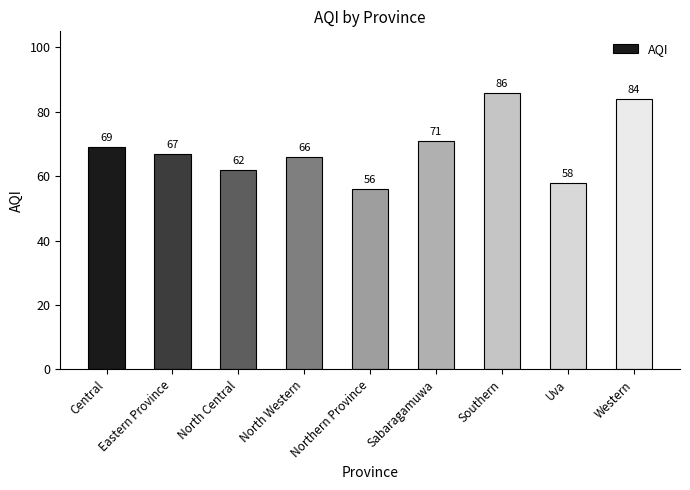

What is the difference between the maximum and minimum values?

30